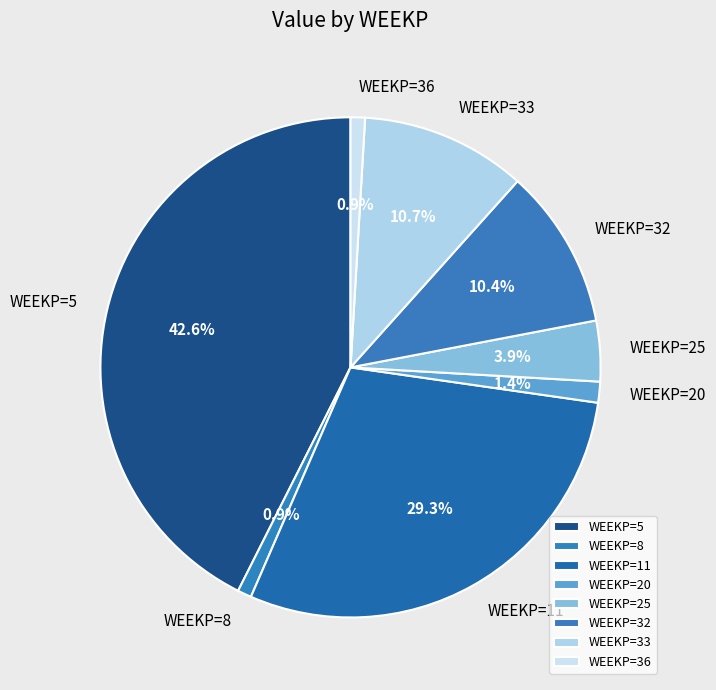

To the nearest percent, what is the difference between the largest and smallest slice percentages?

42%